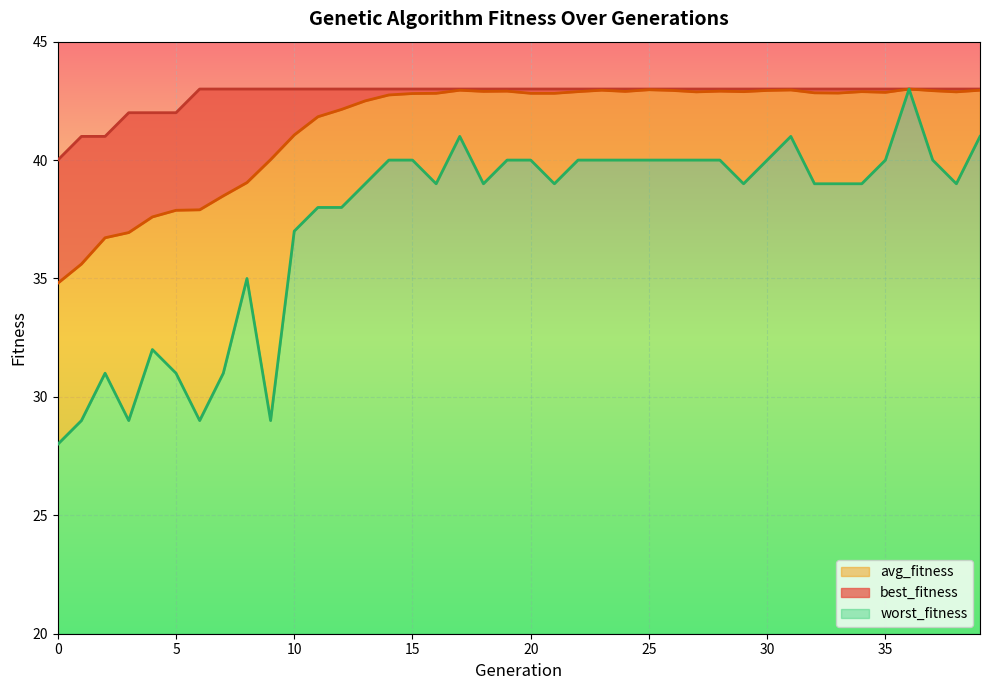

Rank the series by their average value, from lowest to highest.

worst_fitness, avg_fitness, best_fitness